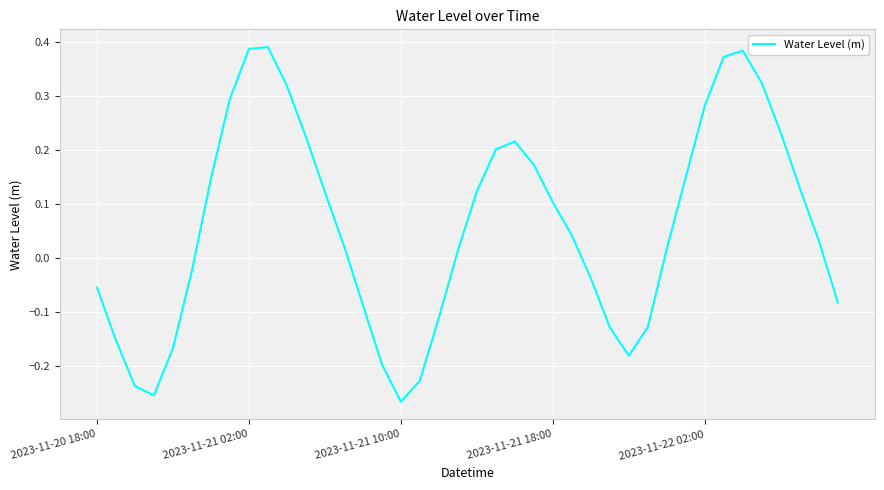

What is the difference between the maximum and minimum values?

0.7